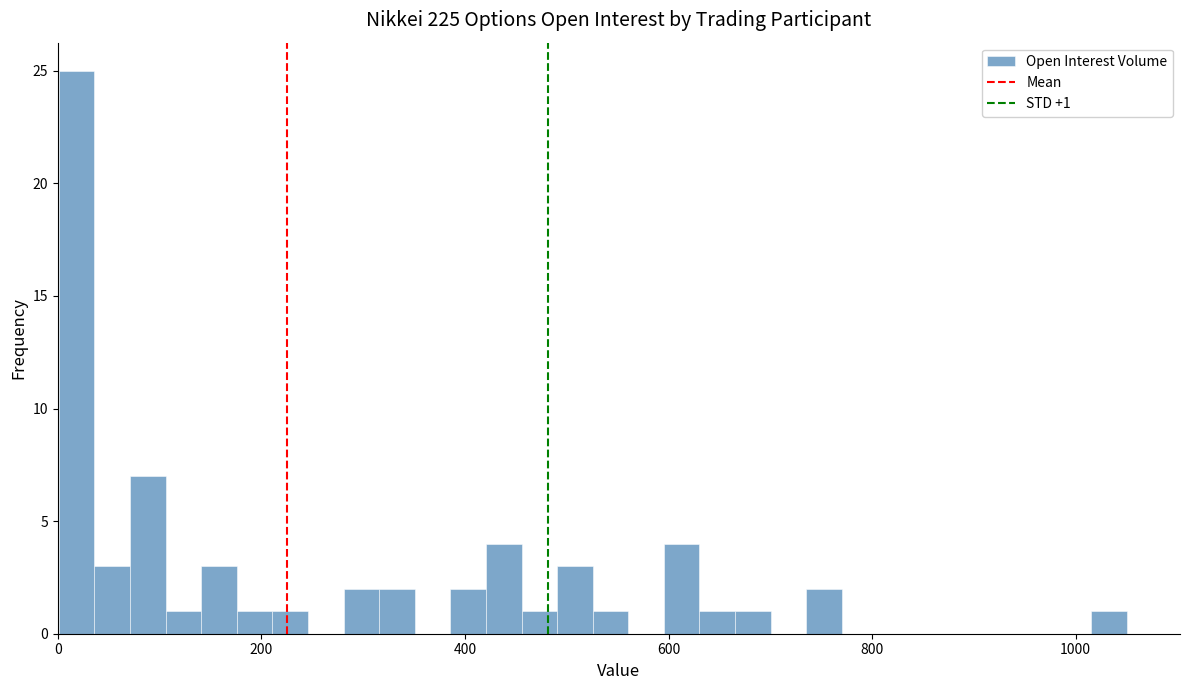

Read against the x-axis, roughly where is the centre of the tallest bar?

20